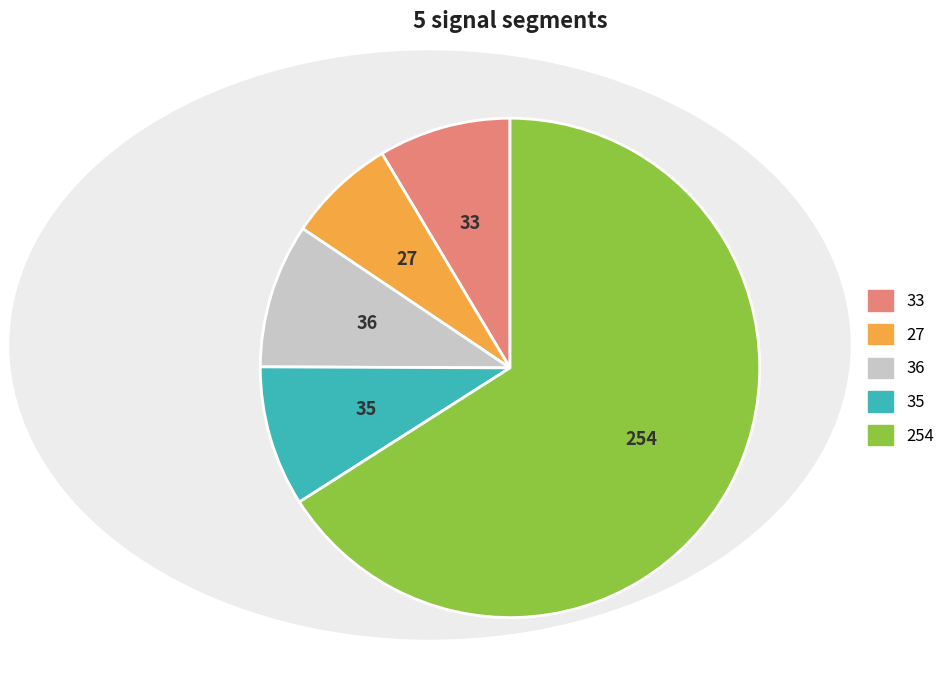

Is there a majority slice in this chart?

Yes